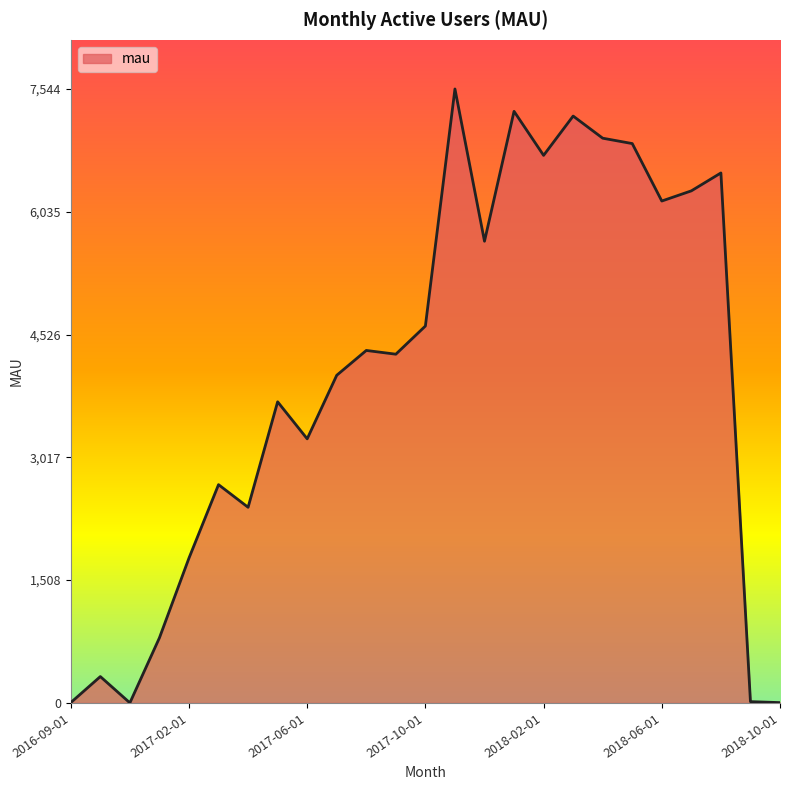

What is the greatest value displayed?

7544